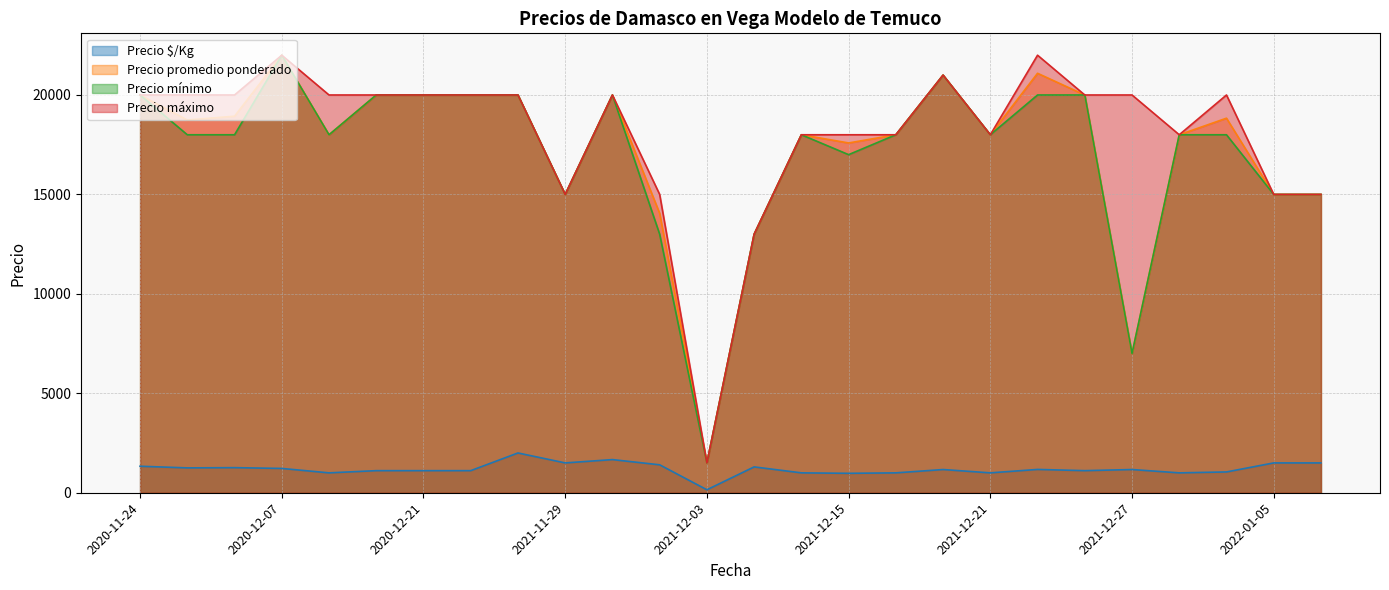

How many lines are shown in the chart?

4